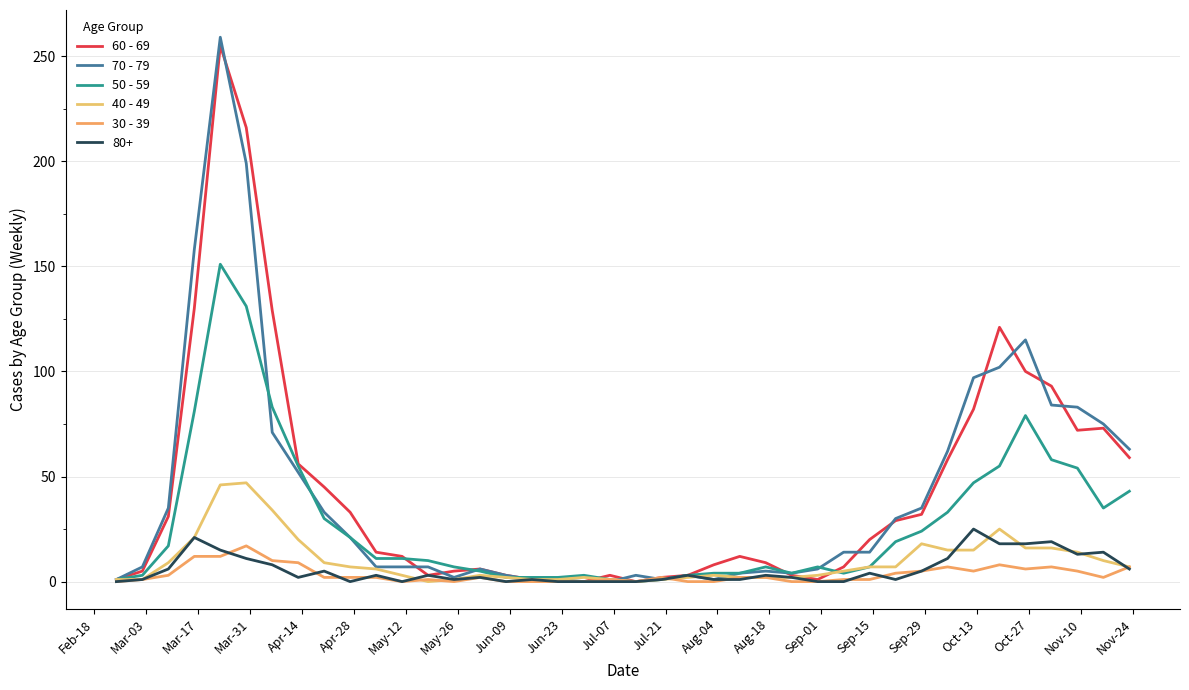

What are all the series names shown in the legend?

60 - 69, 70 - 79, 50 - 59, 40 - 49, 30 - 39, 80+